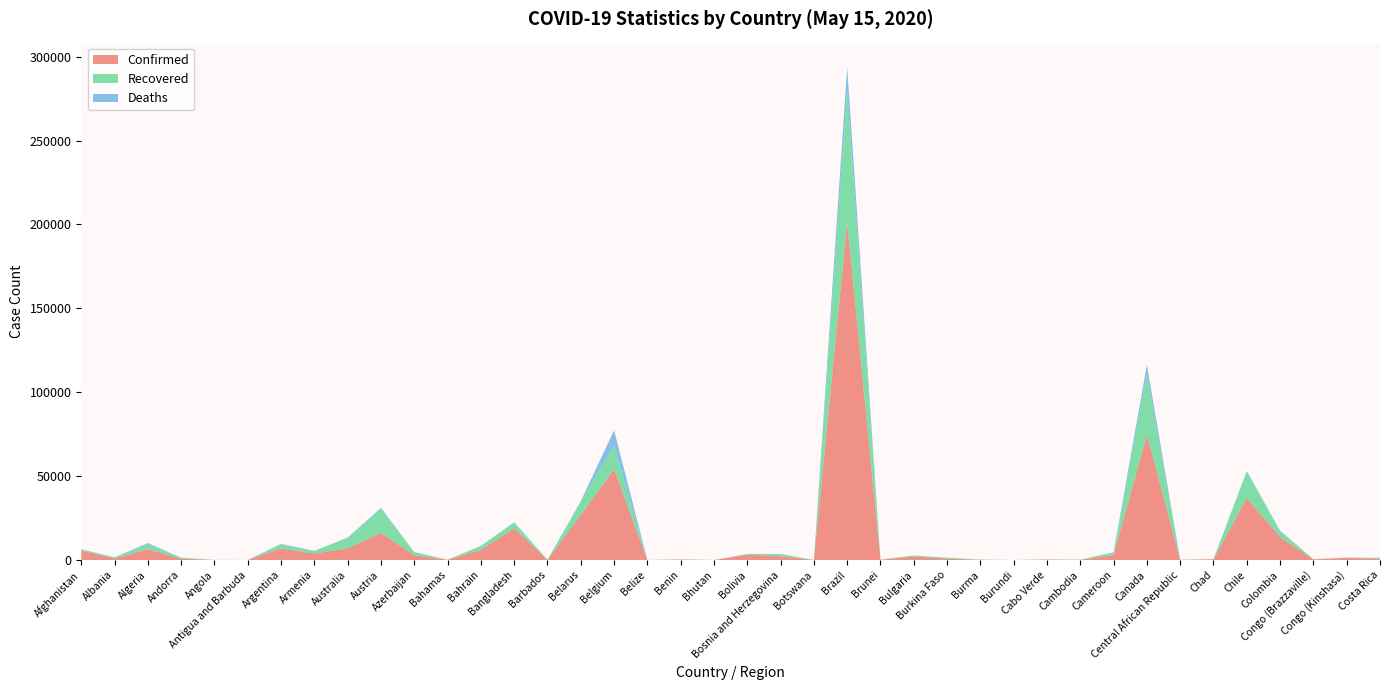

Reading left to right, what are all the values shown in this chart?

Confirmed: 5639	898	6442	761	48	25	6879	3860	6997	16058	2879	96	6069	18863	85	26772	54288	18	339	19	3148	2218	24	201366	141	2100	773	181	15	315	122	2954	74765	143	399	37040	13610	391	1242	830
Recovered: 691	694	3158	596	14	19	2385	1572	6301	14405	1833	41	2353	3361	65	8168	14111	16	83	5	339	1272	17	78424	134	531	592	84	7	67	121	1553	35949	10	83	15655	3358	87	157	535
Deaths: 136	31	529	49	2	3	344	49	98	626	35	11	10	283	7	151	8903	2	2	0	142	122	1	13930	1	99	51	6	1	2	0	139	5589	0	46	368	525	15	50	8